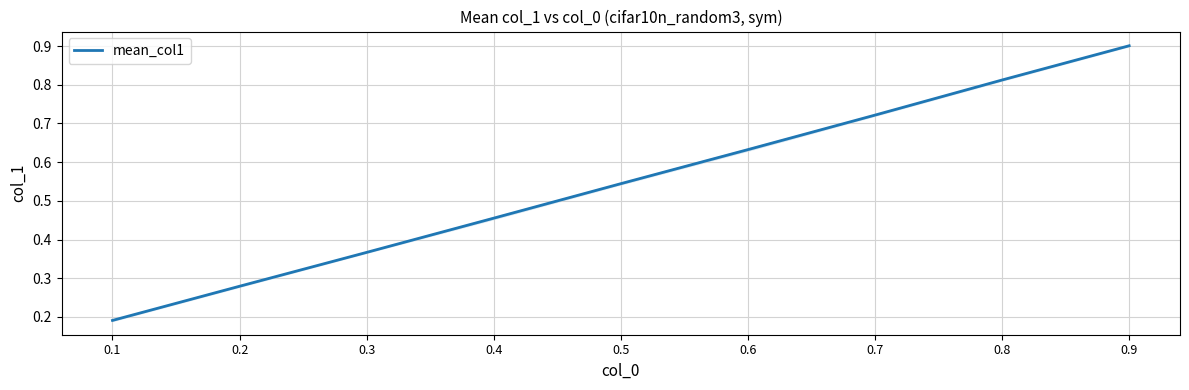

Rank the categories by value from lowest to highest.

0.1, 0.2, 0.3, 0.4, 0.5, 0.6, 0.7, 0.8, 0.9